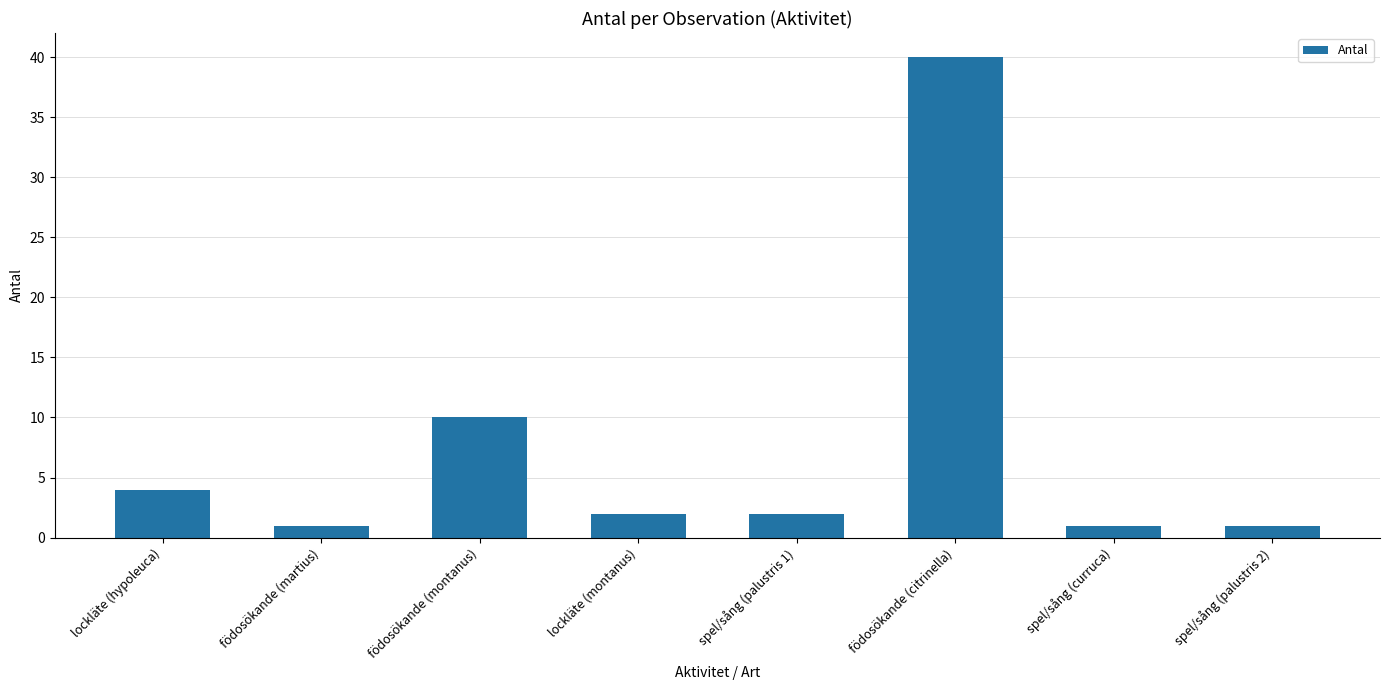

What position from the right is lockläte (montanus)?

5